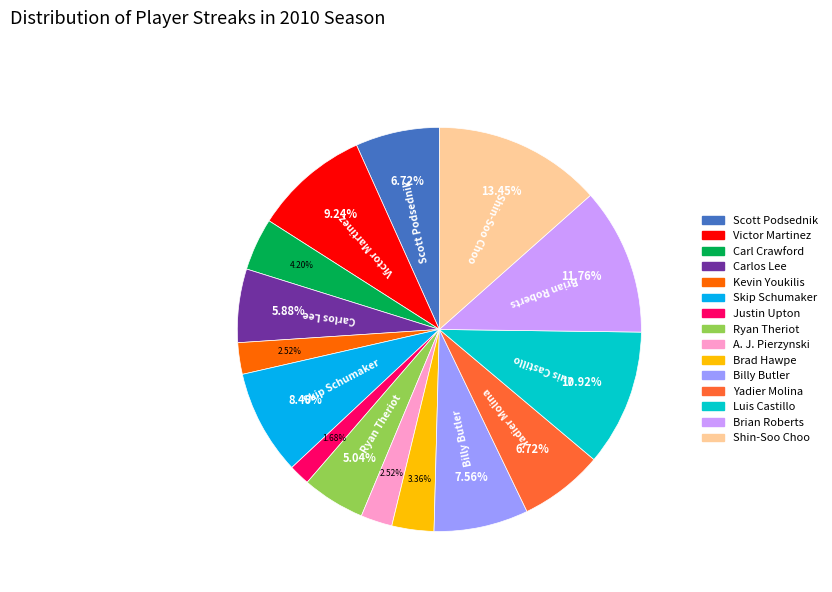

Count the number of slices in the pie.

15